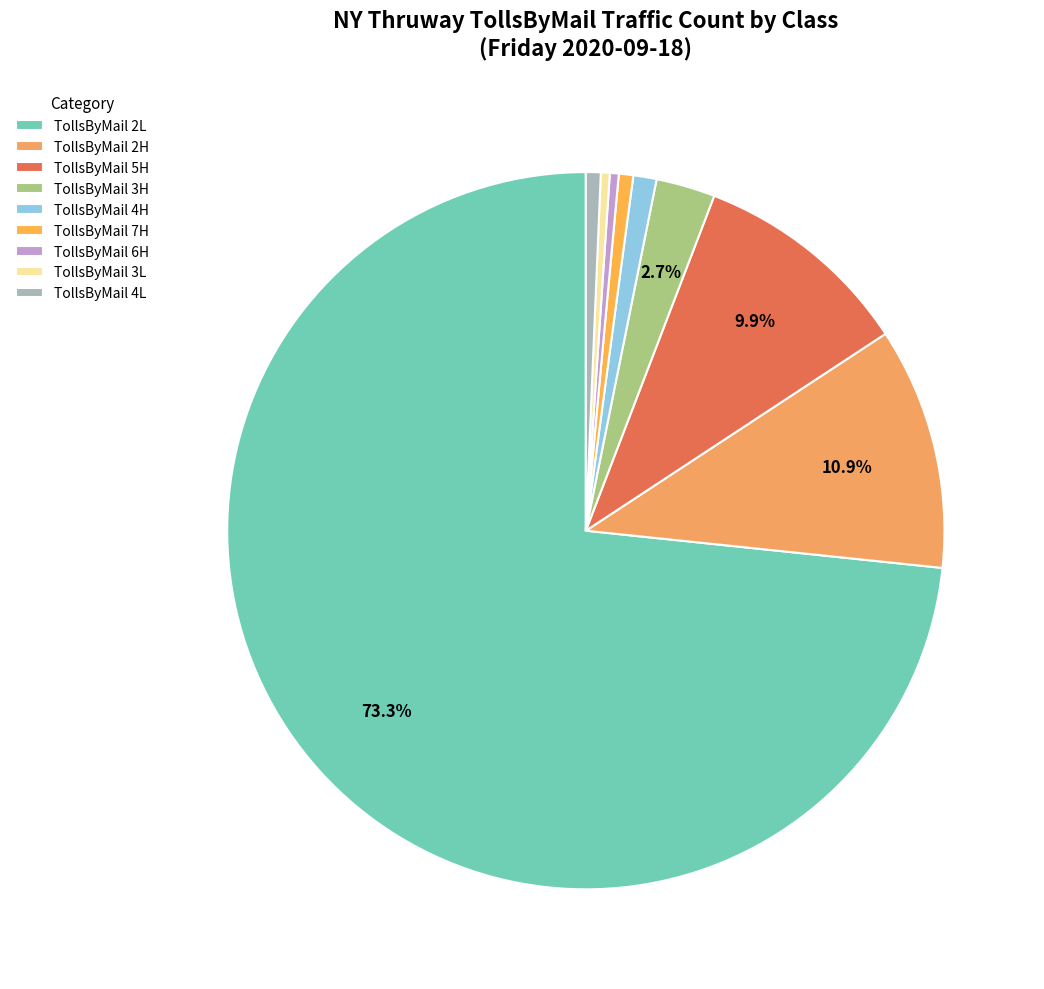

Rank the categories by value from highest to lowest.

TollsByMail 2L, TollsByMail 2H, TollsByMail 5H, TollsByMail 3H, TollsByMail 4H, TollsByMail 4L, TollsByMail 7H, TollsByMail 6H, TollsByMail 3L